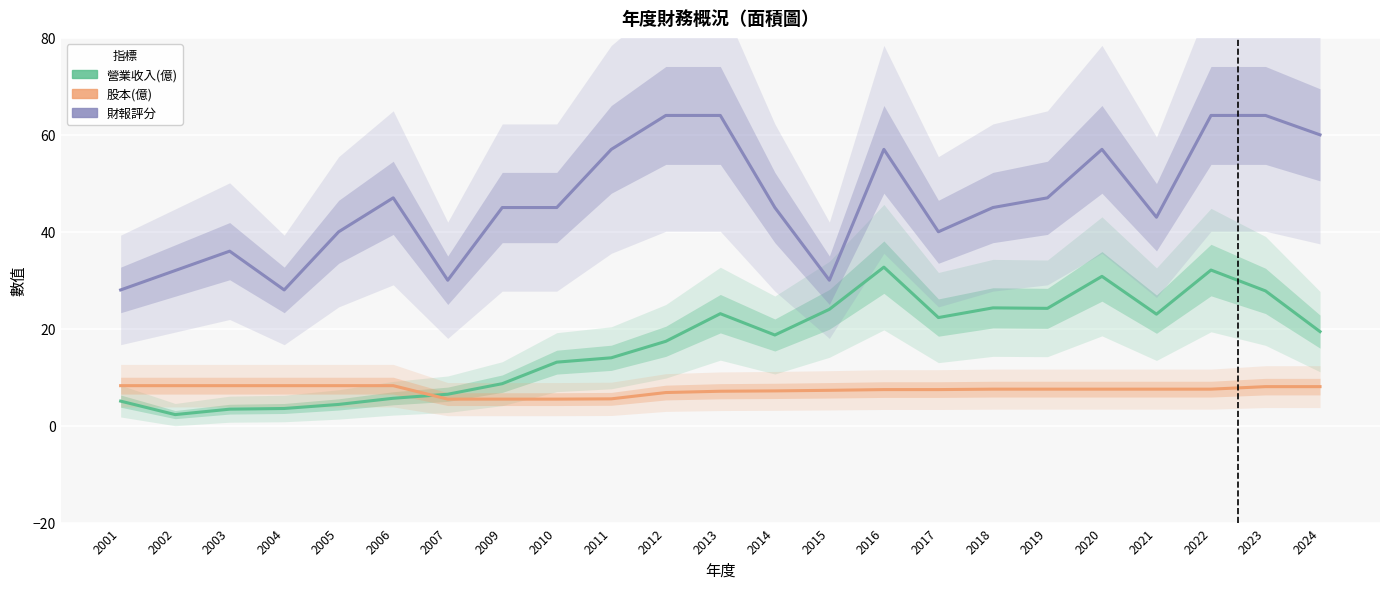

How many categories are shown in the chart?

23